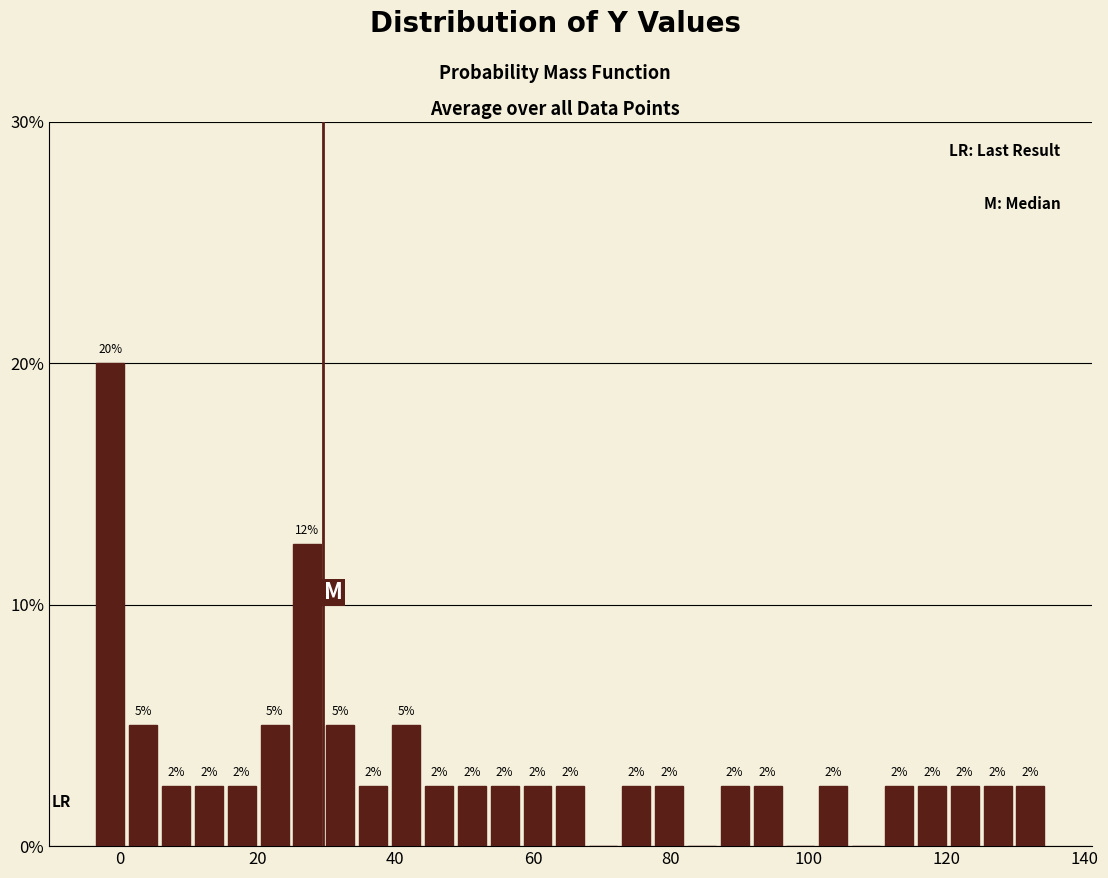

Around what value on the x-axis is the tallest bar? Give the approximate position of its centre, as read against the axis.

-2